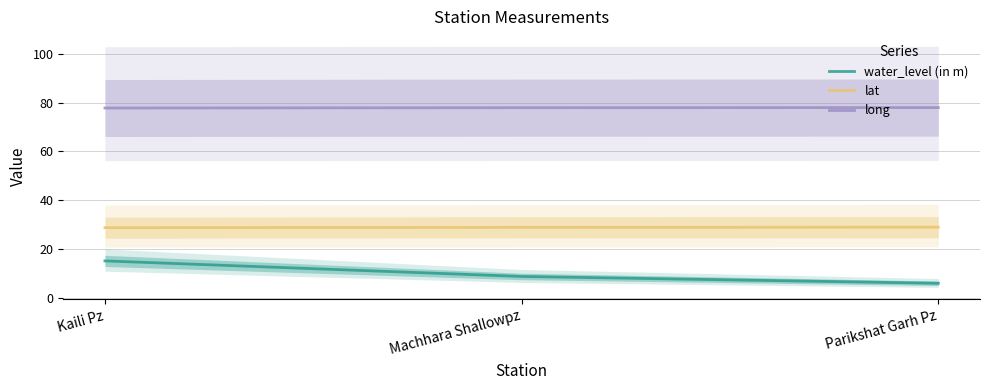

What is the smallest value displayed?

6.0